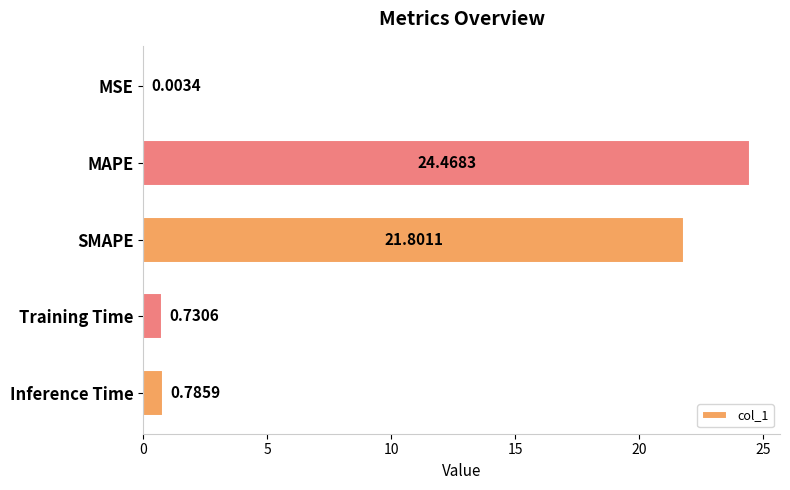

What is the sum of all values?

47.8